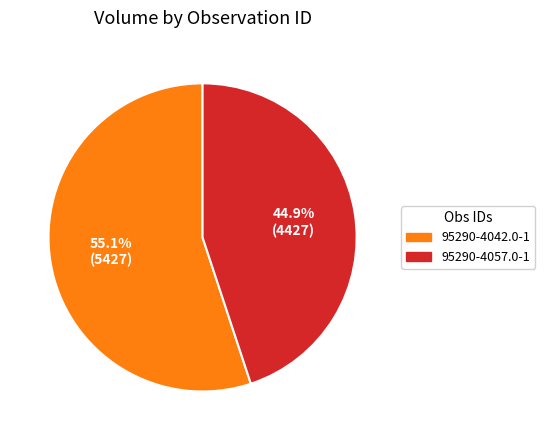

Count the number of slices in the pie.

2